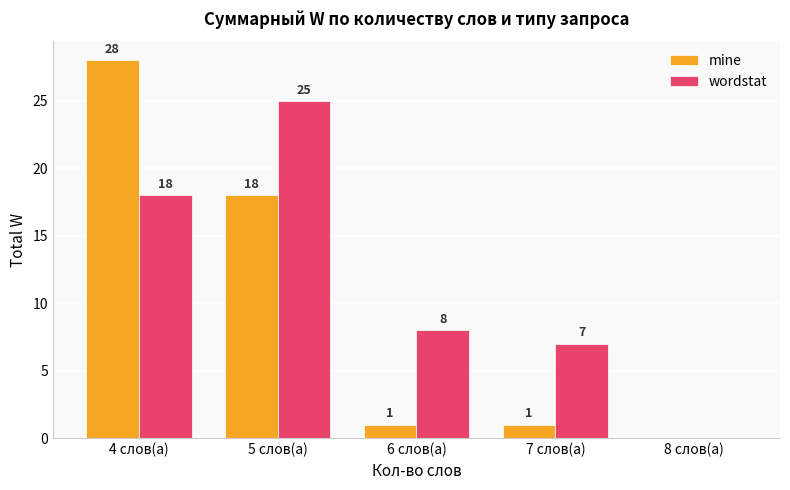

Are the bars grouped side by side (vs. stacked)?

Yes